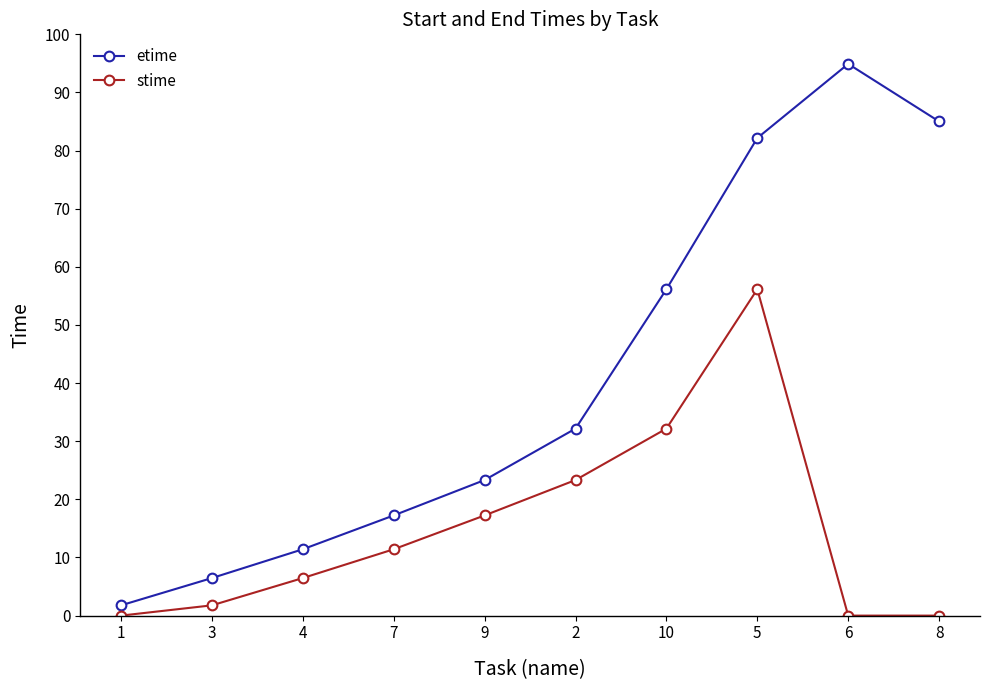

Is the value of stime at 6 greater than the value of etime at 2?

No